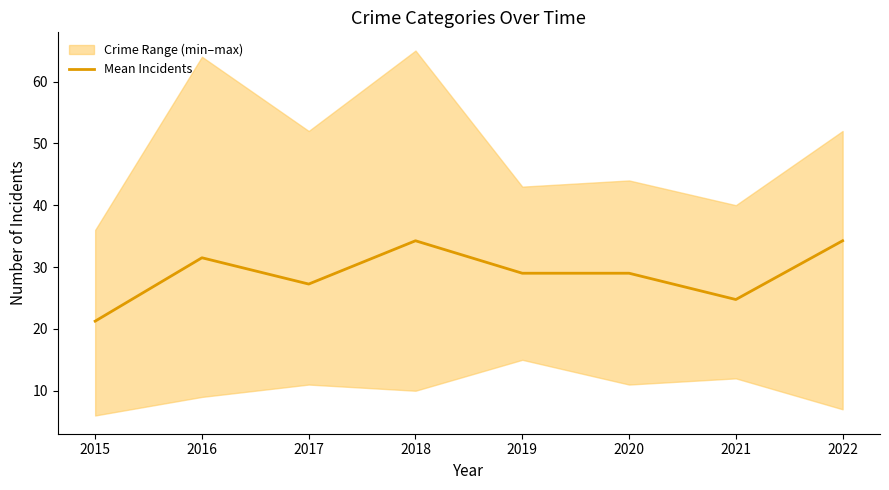

What is the smallest value displayed?

21.2